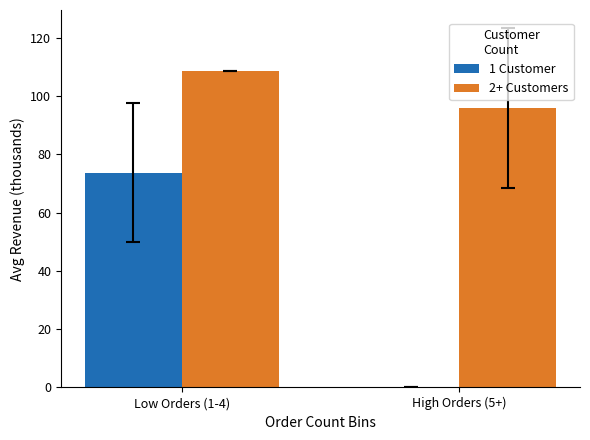

What is the sum of the 2+ Customers values at High Orders (5+) and Low Orders (1-4)?

204.7